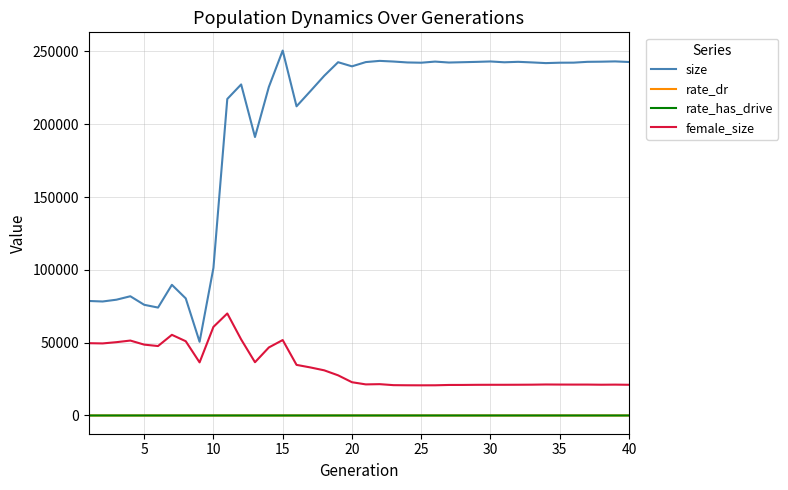

True or false: size and rate_dr intersect in this chart.

False